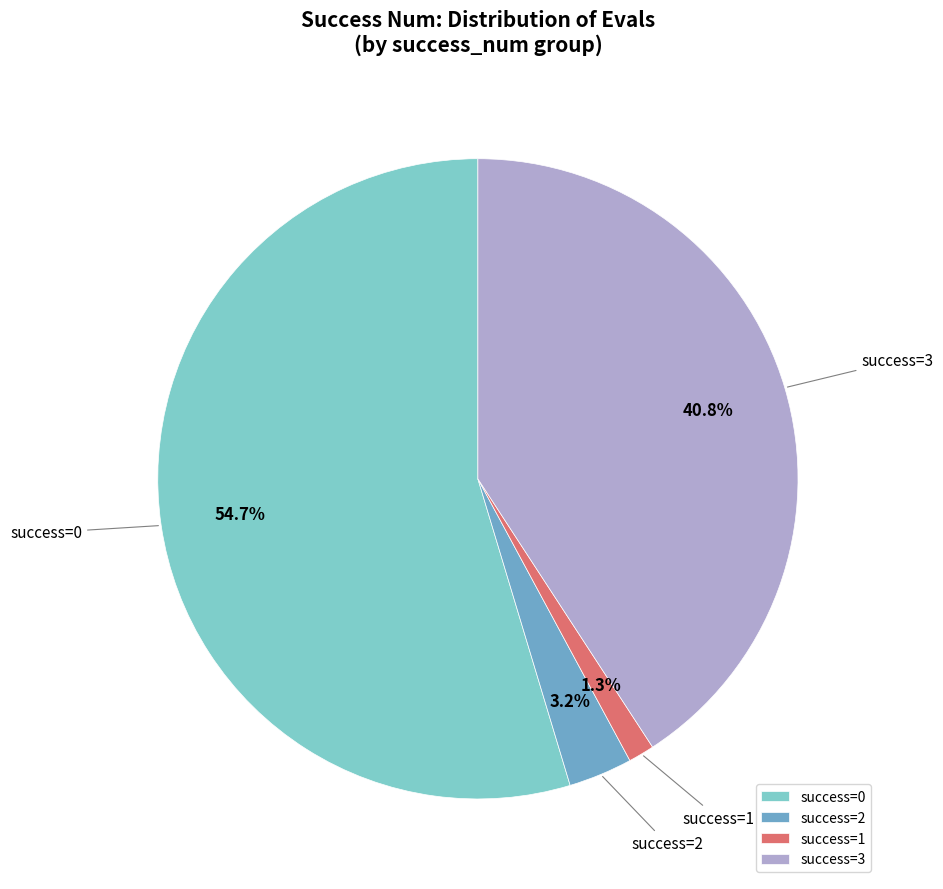

Count the number of slices in the pie.

4